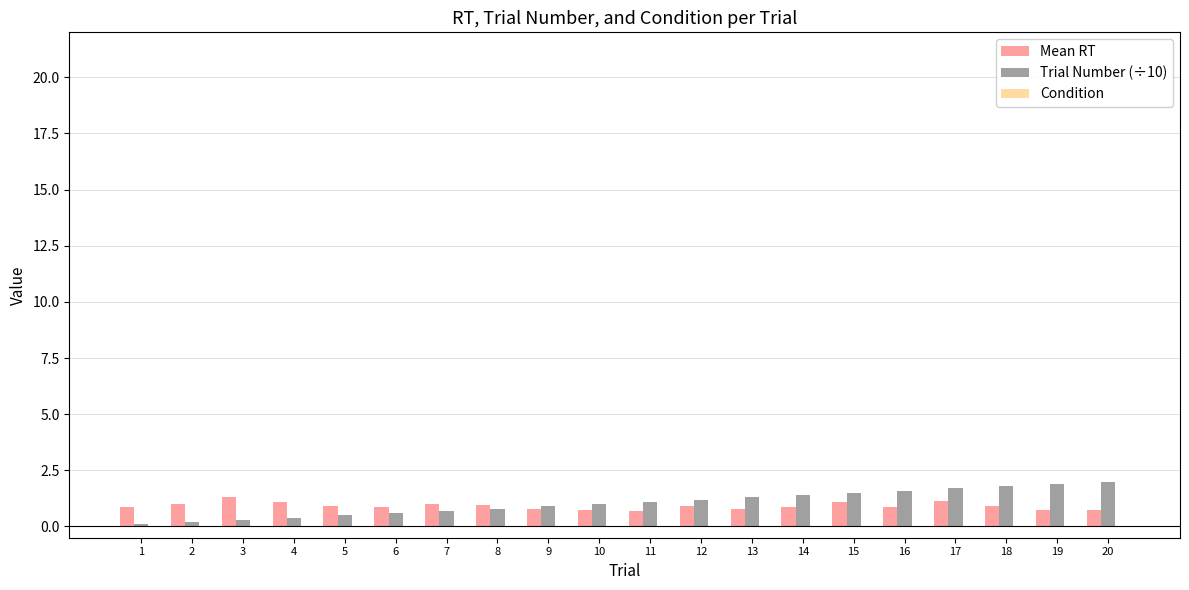

What is the sum of all Mean RT values?

18.1